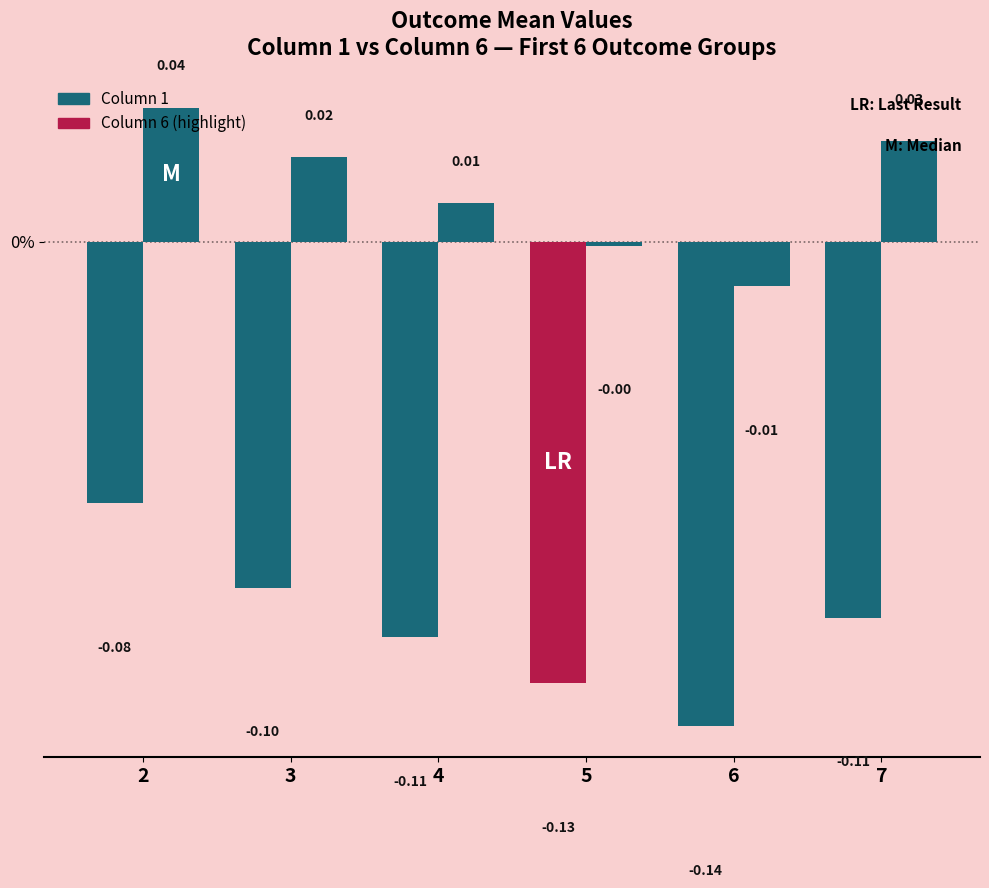

Reading left to right, extract all data points from this chart.

Column 1: 2=-0.1	3=-0.1	4=-0.1	5=-0.1	6=-0.1	7=-0.1
Column 6: 2=0.0	3=0.0	4=0.0	5=-0.0	6=-0.0	7=0.0